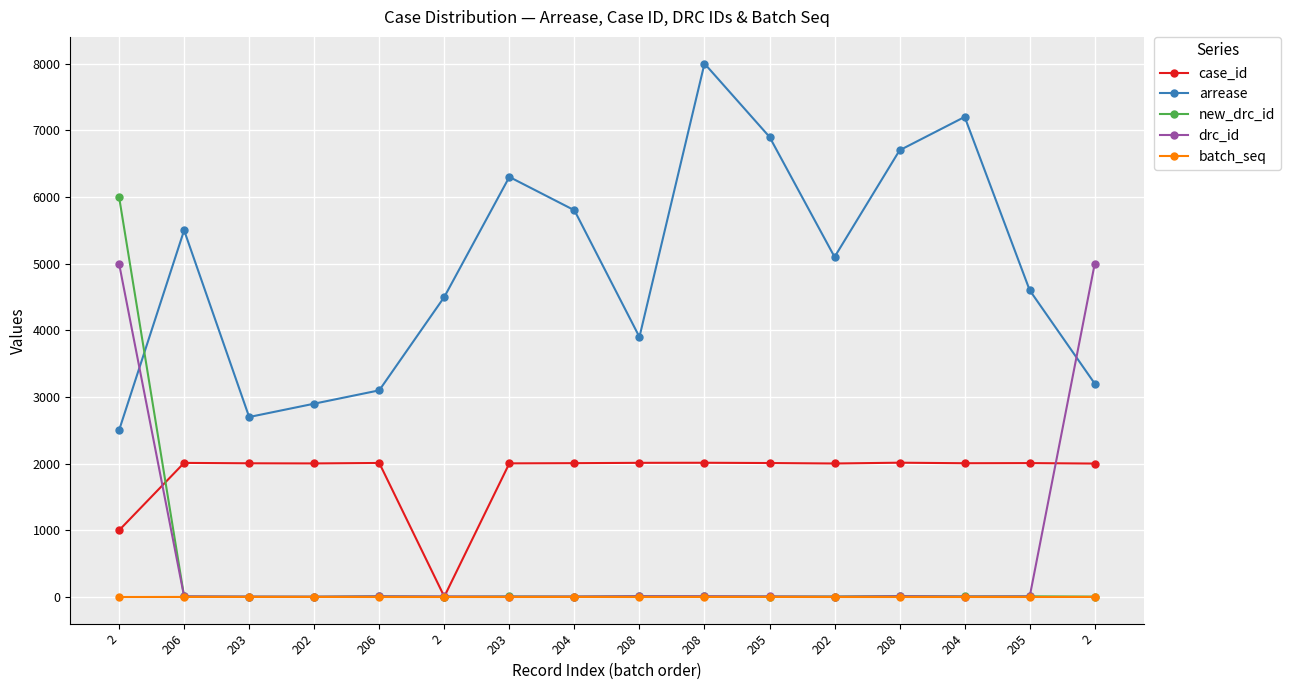

True or false: case_id has more than 2 points higher than both neighbors.

True